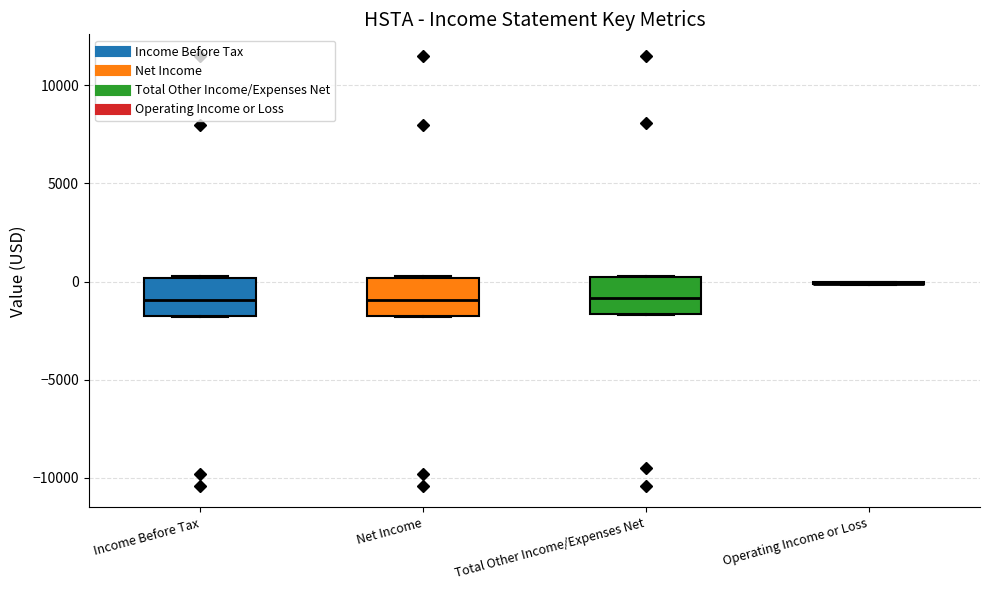

Reading left to right, read every box against the y-axis: the position of its median line, the range the box covers, and the ends of its whiskers. The values are not printed on the chart, so give them approximately, as read against the axis.

Income Before Tax: median -1000, box -2000 to 0, whiskers -2000 to 500
Net Income: median -1000, box -2000 to 0, whiskers -2000 to 500
Total Other Income/Expenses Net: median -1000, box -1500 to 0, whiskers -1500 to 500
Operating Income or Loss: box collapsed to a line at 0, whiskers 0 to 0